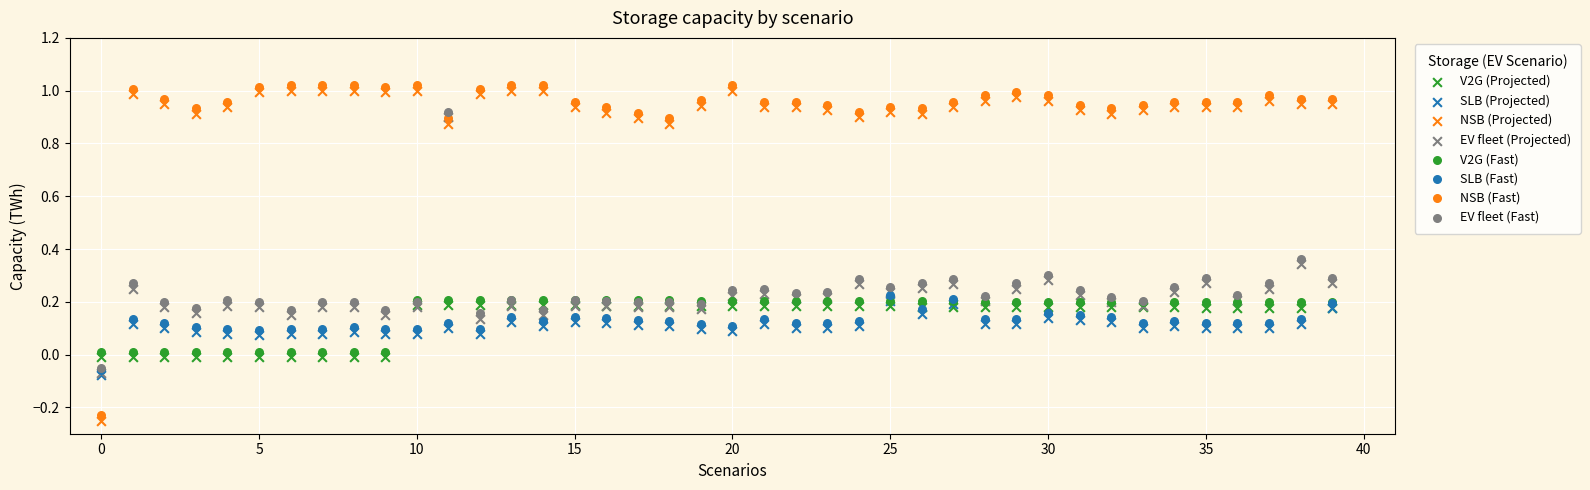

How many points are shown in the scatter plot?

320